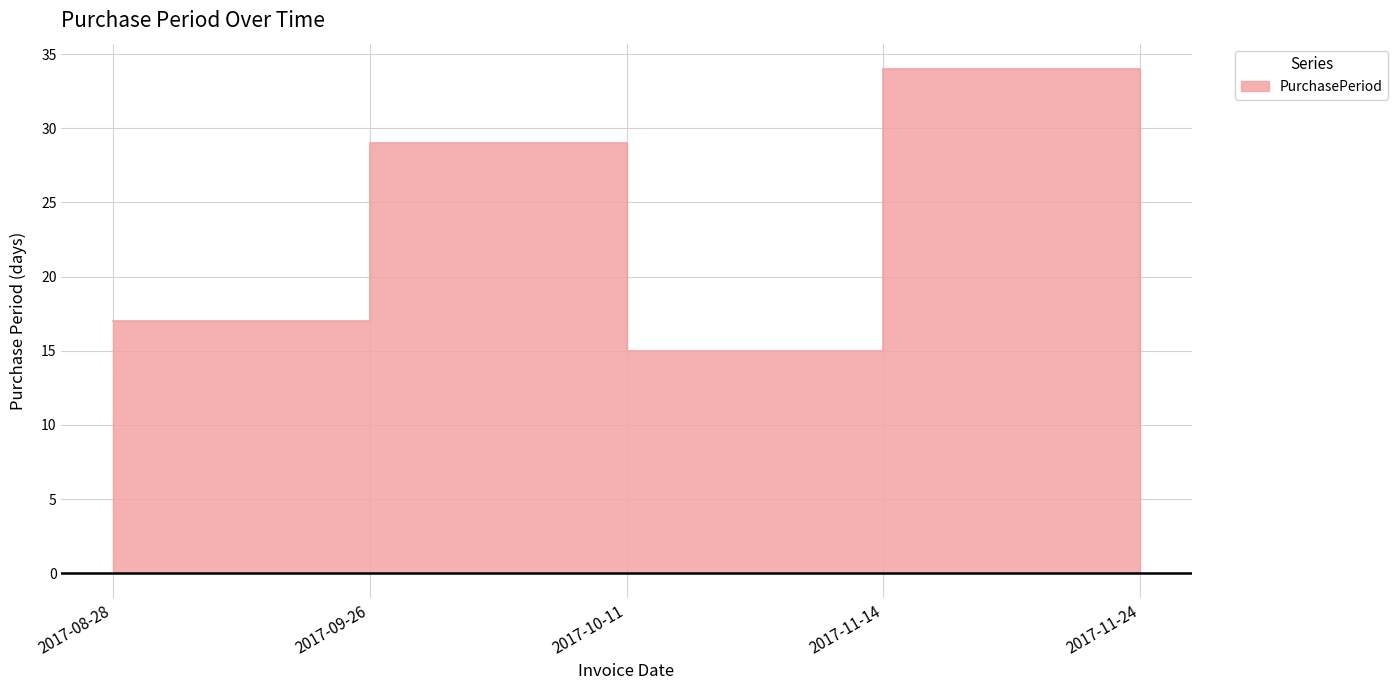

What is the difference between the second highest and second lowest values?

14